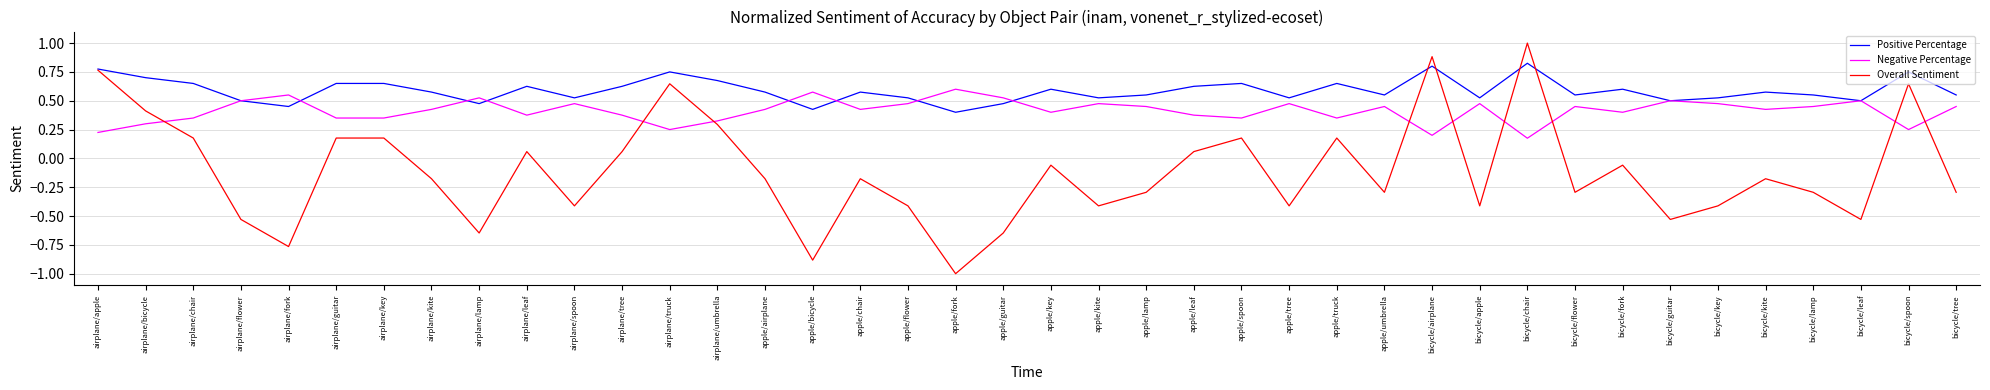

The value of Negative Percentage at bicycle/lamp is 0.4. True or false?

True